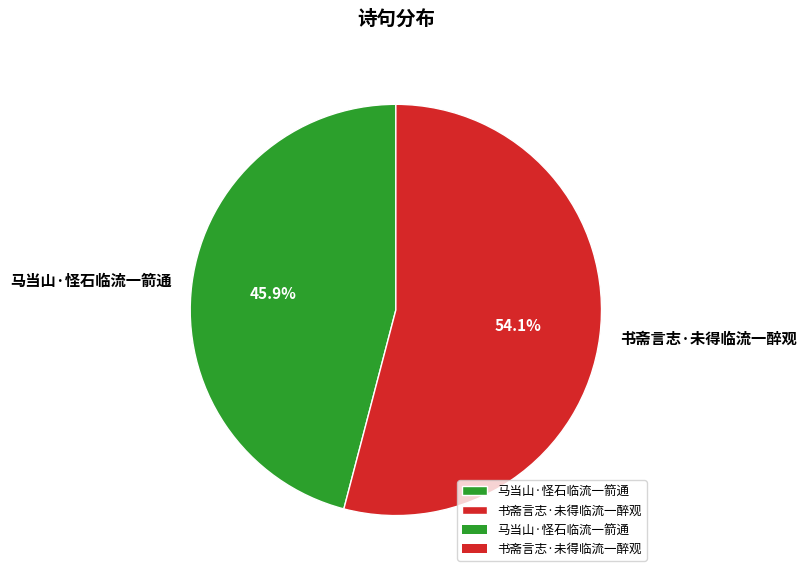

To the nearest percent, what portion does 书斋言志·未得临流一醉观 represent?

54%